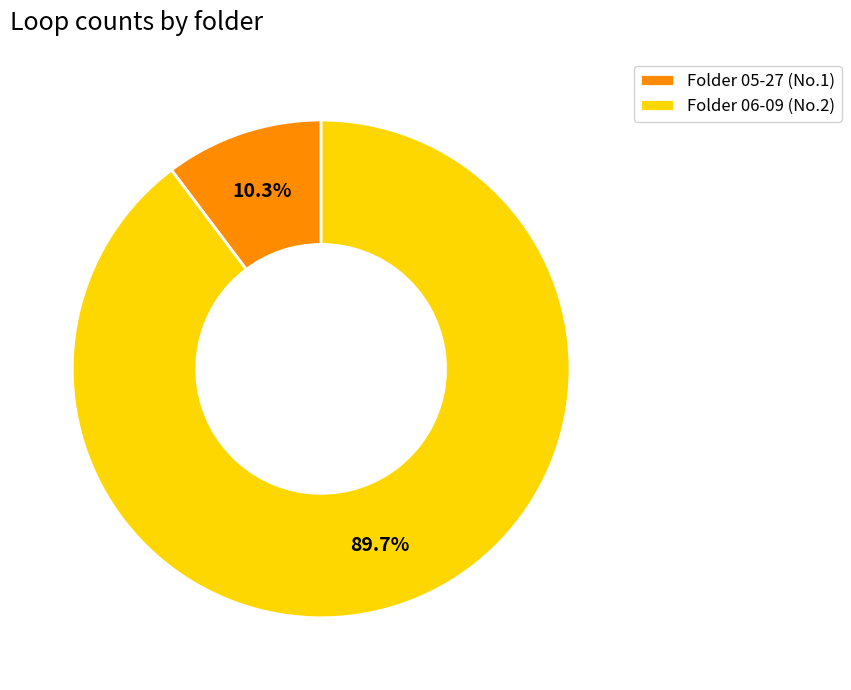

Which has a higher value, Folder 06-09 (No.2) or Folder 05-27 (No.1)?

Folder 06-09 (No.2)